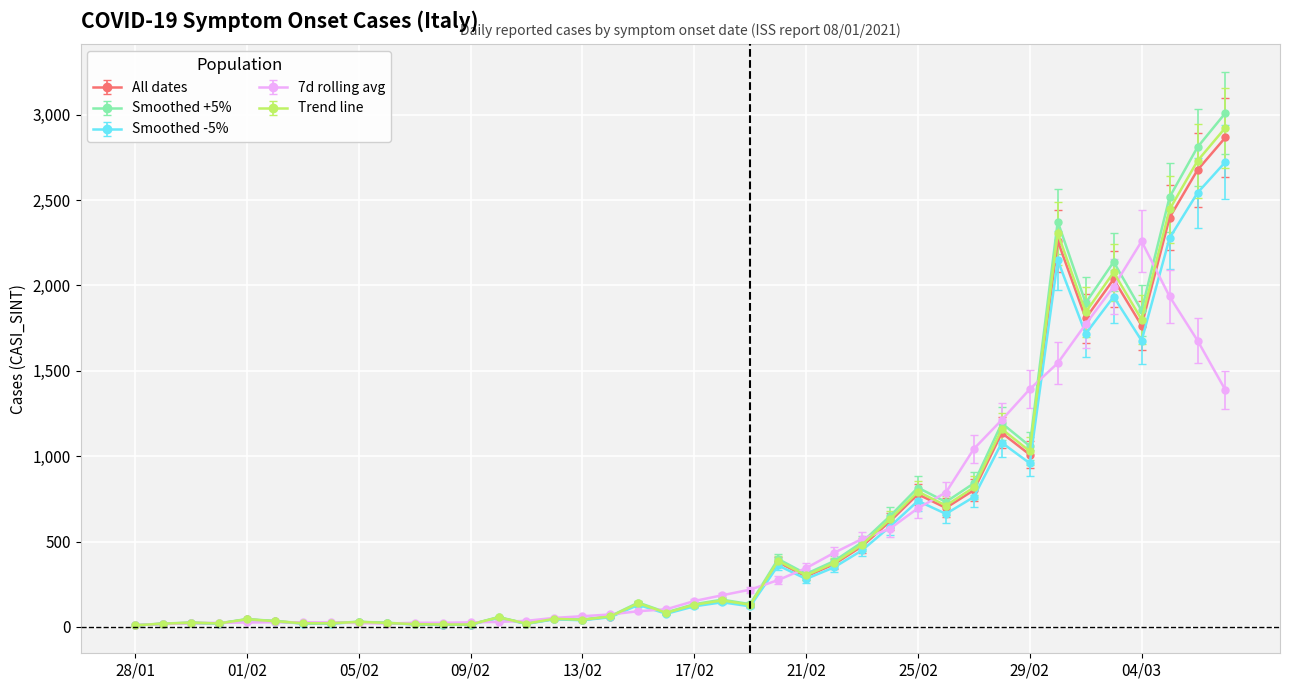

Which series has the largest range (max minus min)?

Smoothed +5%